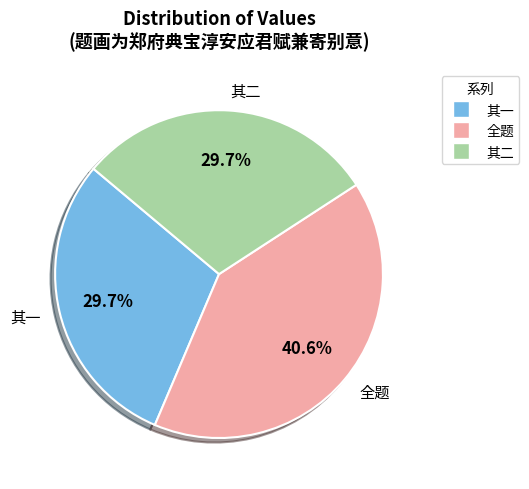

Combined, what portion of the pie is 其一 and 全题?

70.3%